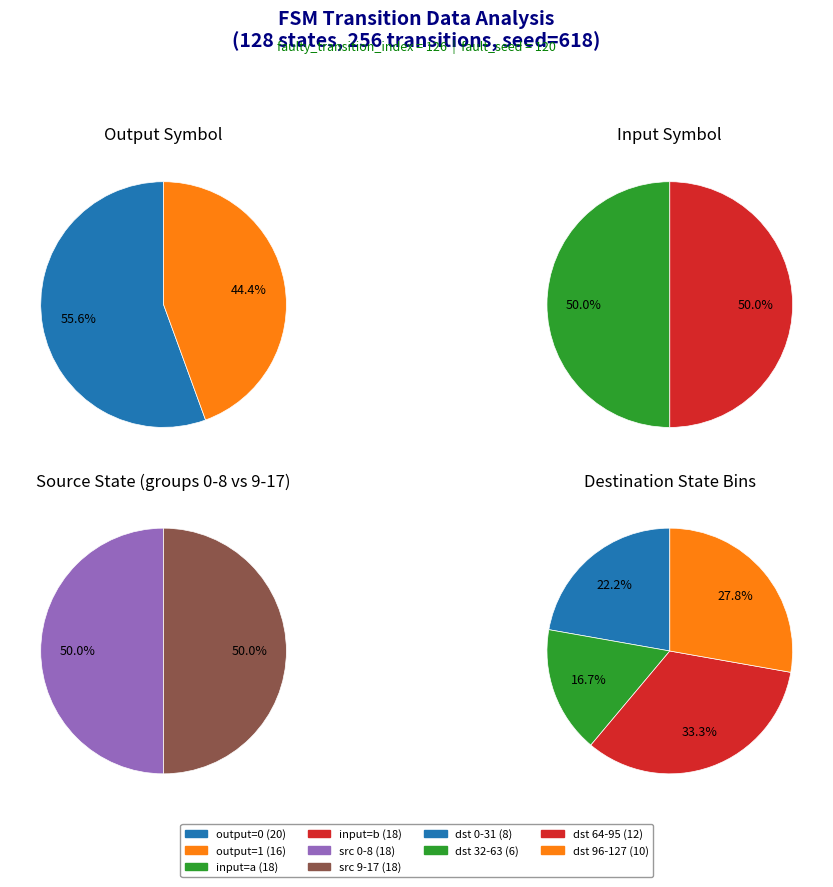

What percentage is NOT represented by 29?

100.0%